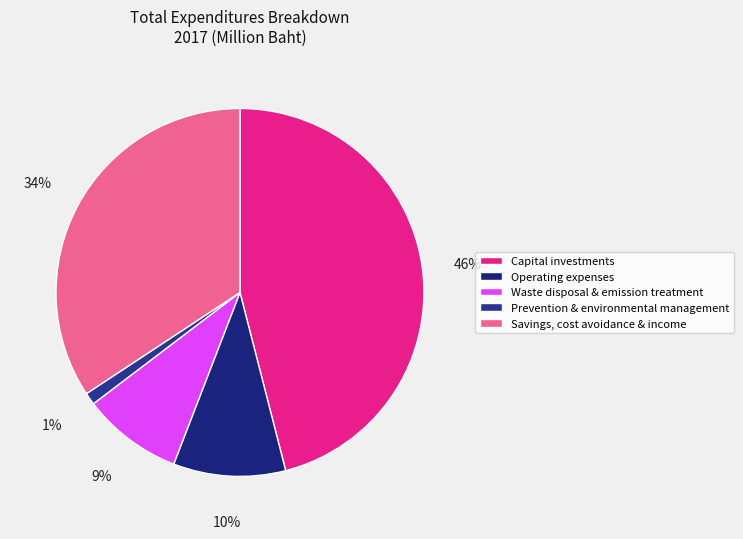

Does Capital investments account for over 50% of the chart?

No